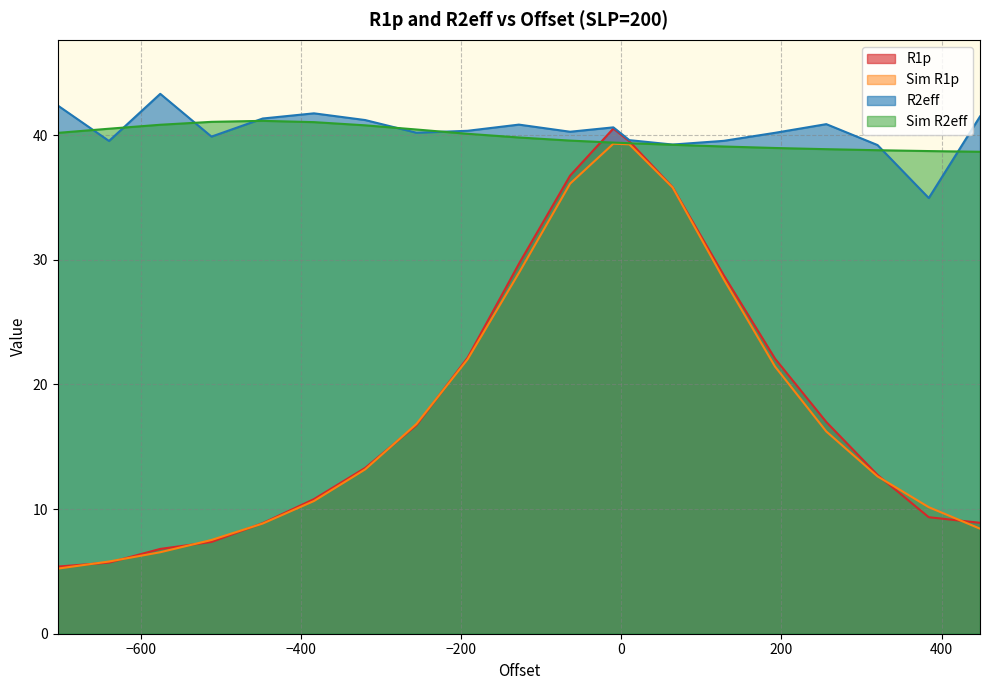

Which series changed the most between -704.0 and -320.0?

Sim R1p